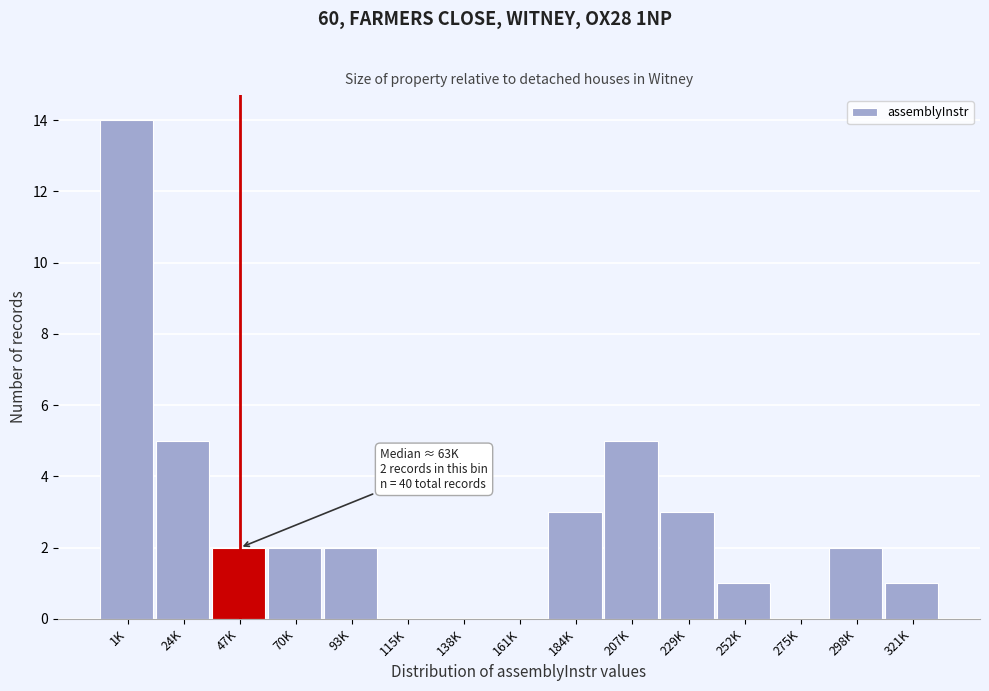

Reading left to right, what are all the values shown in this chart?

1K=14	24K=5	47K=2	70K=2	93K=2	115K=0	138K=0	161K=0	184K=3	207K=5	229K=3	252K=1	275K=0	298K=2	321K=1